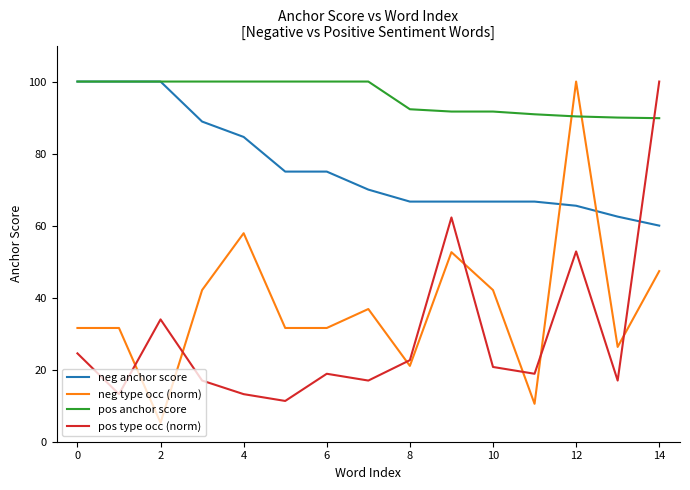

List the series in order of their peak value, highest first.

neg anchor score, neg type occ (norm), pos anchor score, pos type occ (norm)